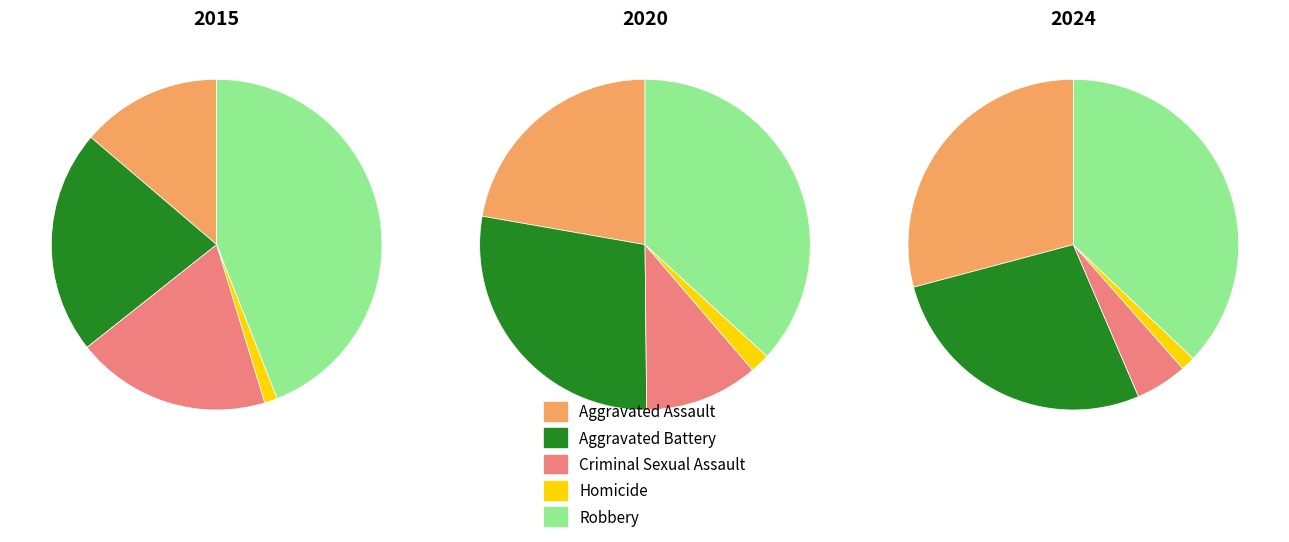

Is it true that Robbery is 28% of the pie?

False